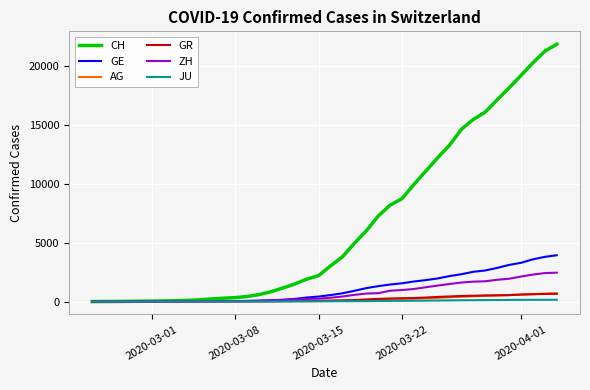

What is the difference between the maximum and minimum values in the GE series?

3928